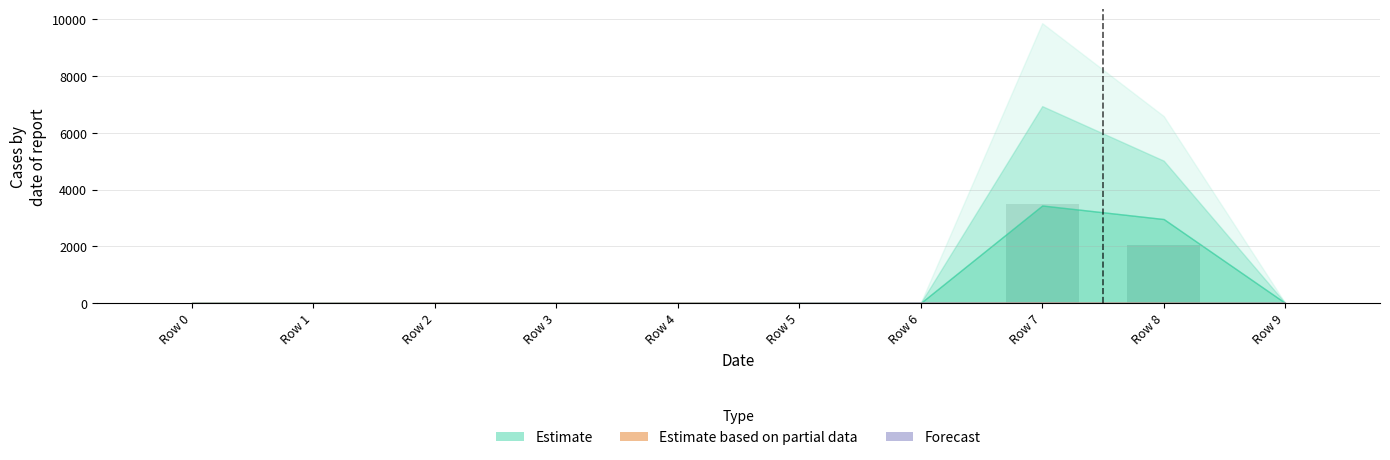

What is the maximum value shown in the chart?

3504